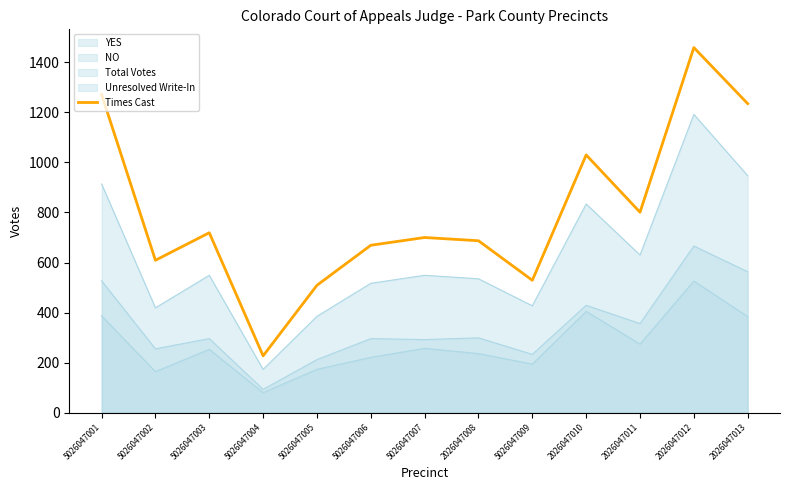

List the labels in order of value, largest first.

2026047012, 5026047001, 2026047013, 2026047010, 2026047011, 5026047003, 5026047007, 2026047008, 5026047006, 5026047002, 5026047009, 5026047005, 5026047004